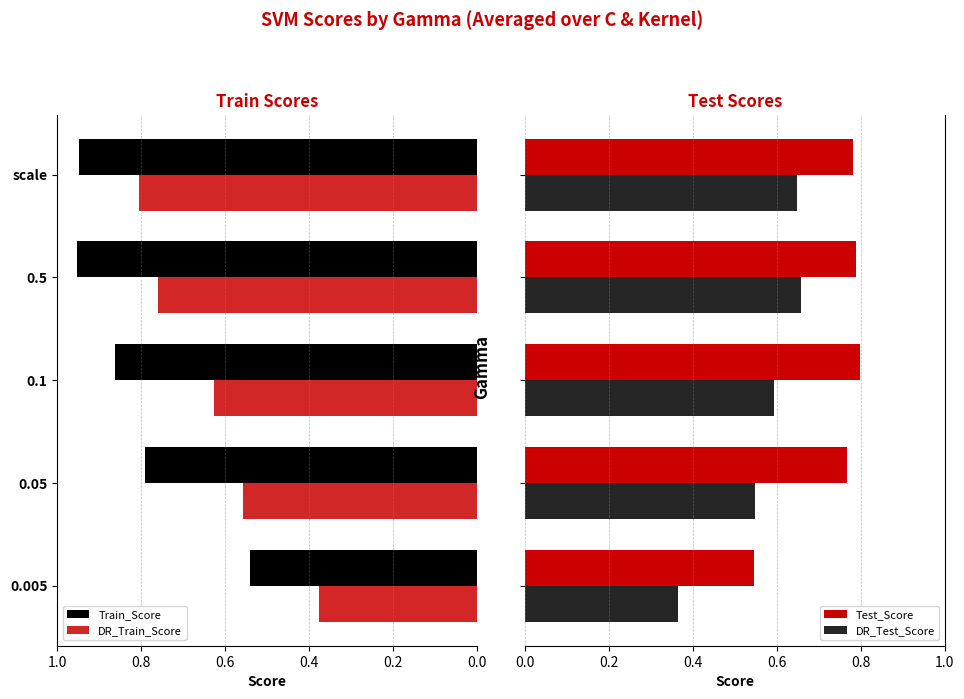

At how many categories does at least one series exceed 0?

5